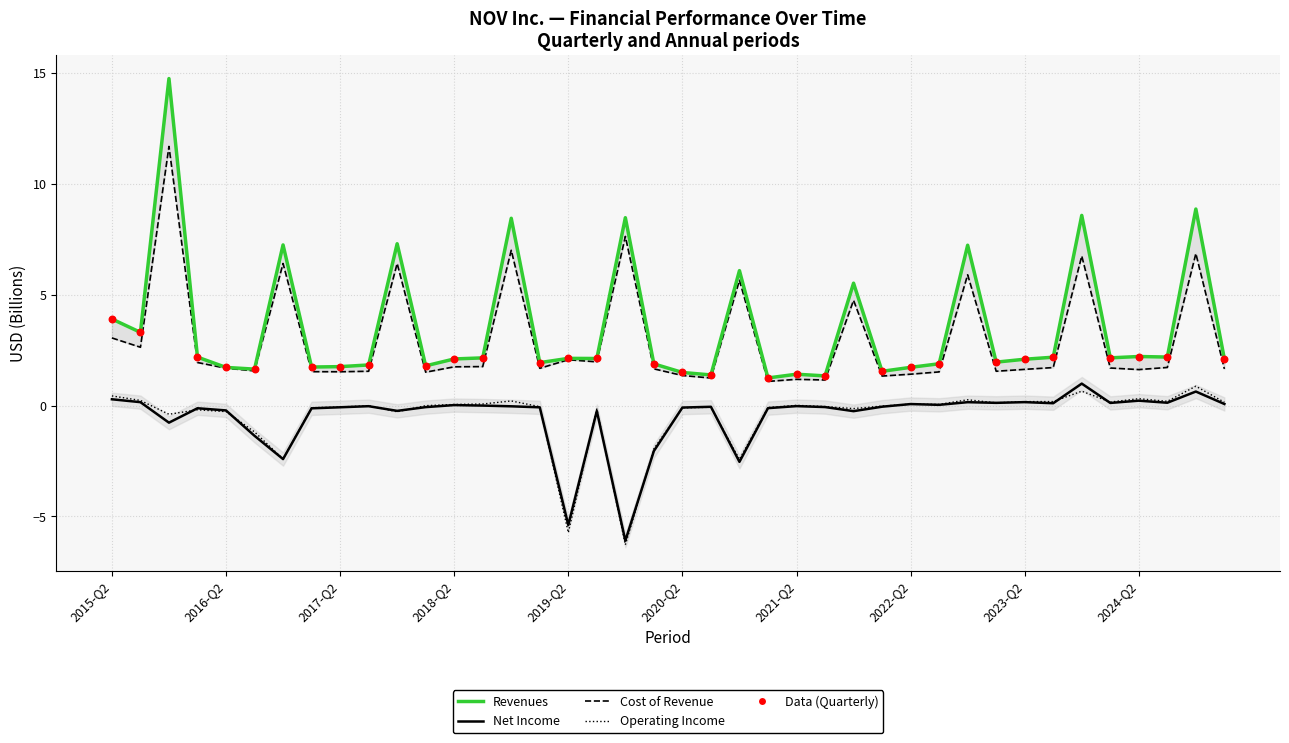

Which series contains the highest Y value?

Revenues